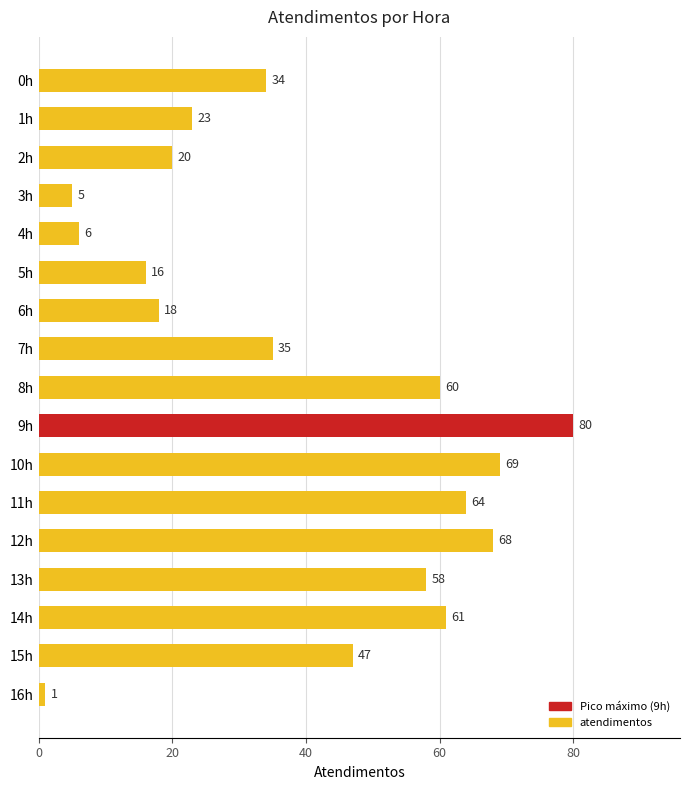

What is the minimum value shown in the chart?

1